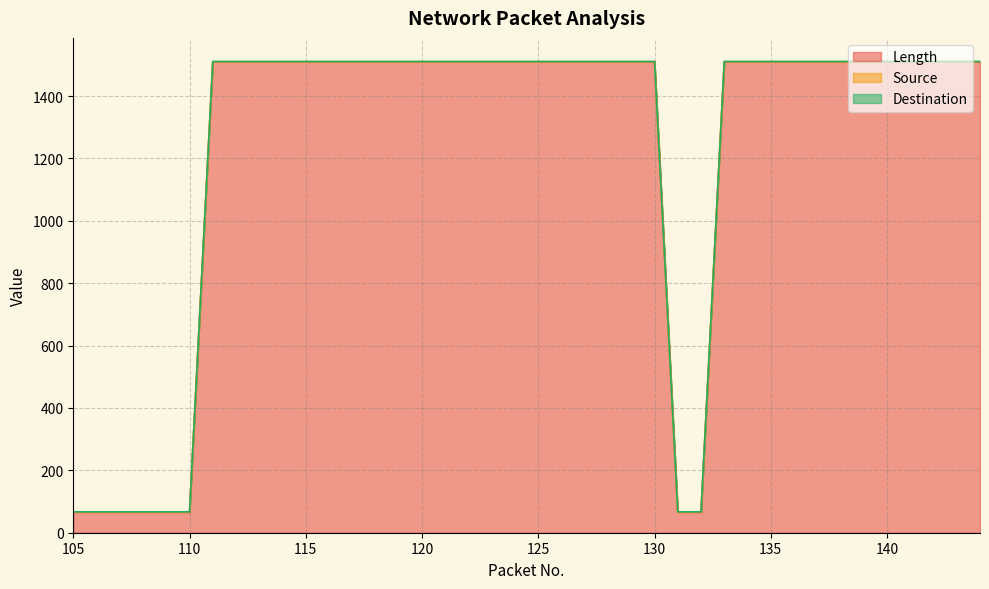

What is the highest value of the Source series?

1510